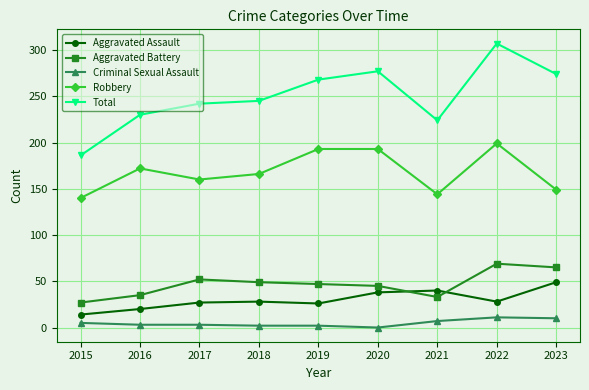

What is the difference between the maximum and minimum values in the Aggravated Battery series?

42